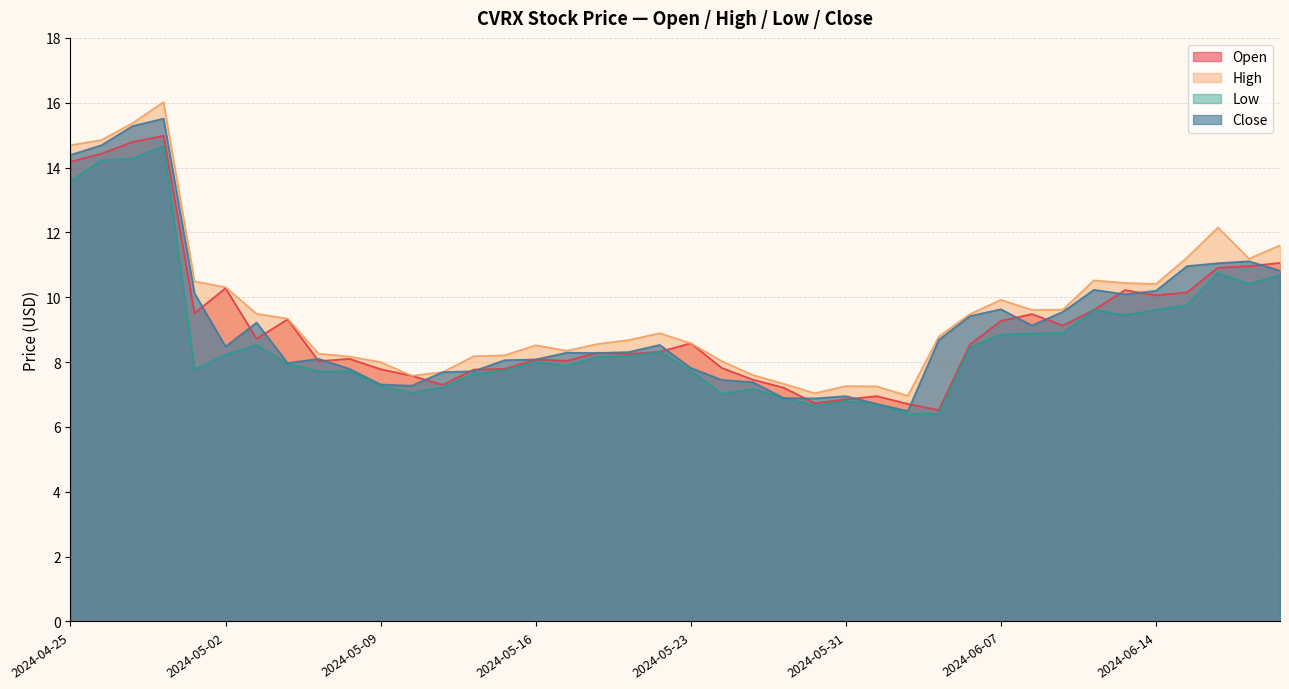

True or false: Open has more than 0 interior local peaks.

True